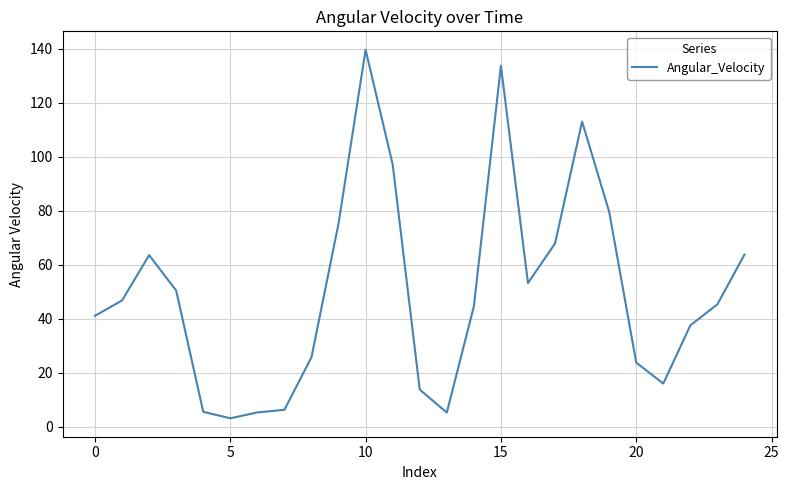

What is the difference between the maximum and minimum values?

136.4